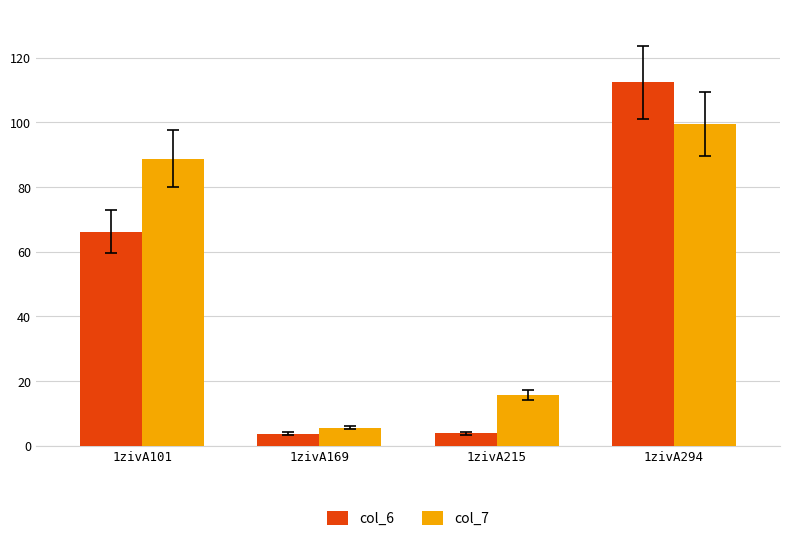

How many bars are there in each group?

2